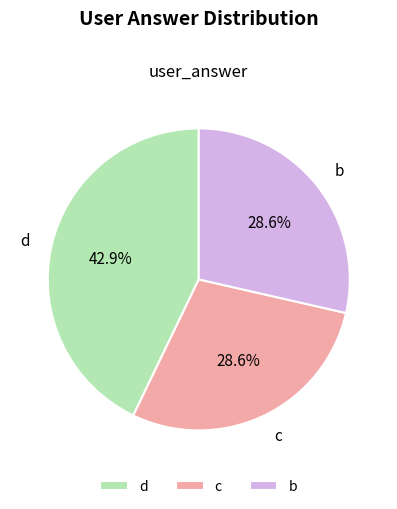

Is there a majority slice in this chart?

No